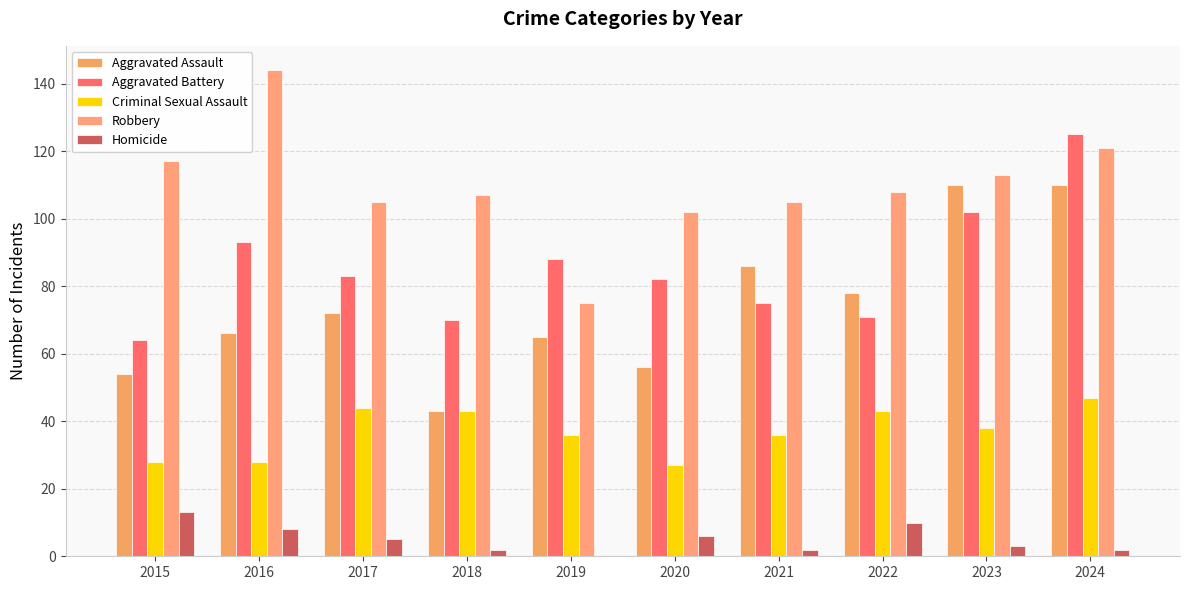

Reading left to right, what are all the values shown in this chart?

Aggravated Assault: 54	66	72	43	65	56	86	78	110	110
Aggravated Battery: 64	93	83	70	88	82	75	71	102	125
Criminal Sexual Assault: 28	28	44	43	36	27	36	43	38	47
Robbery: 117	144	105	107	75	102	105	108	113	121
Homicide: 13	8	5	2	0	6	2	10	3	2